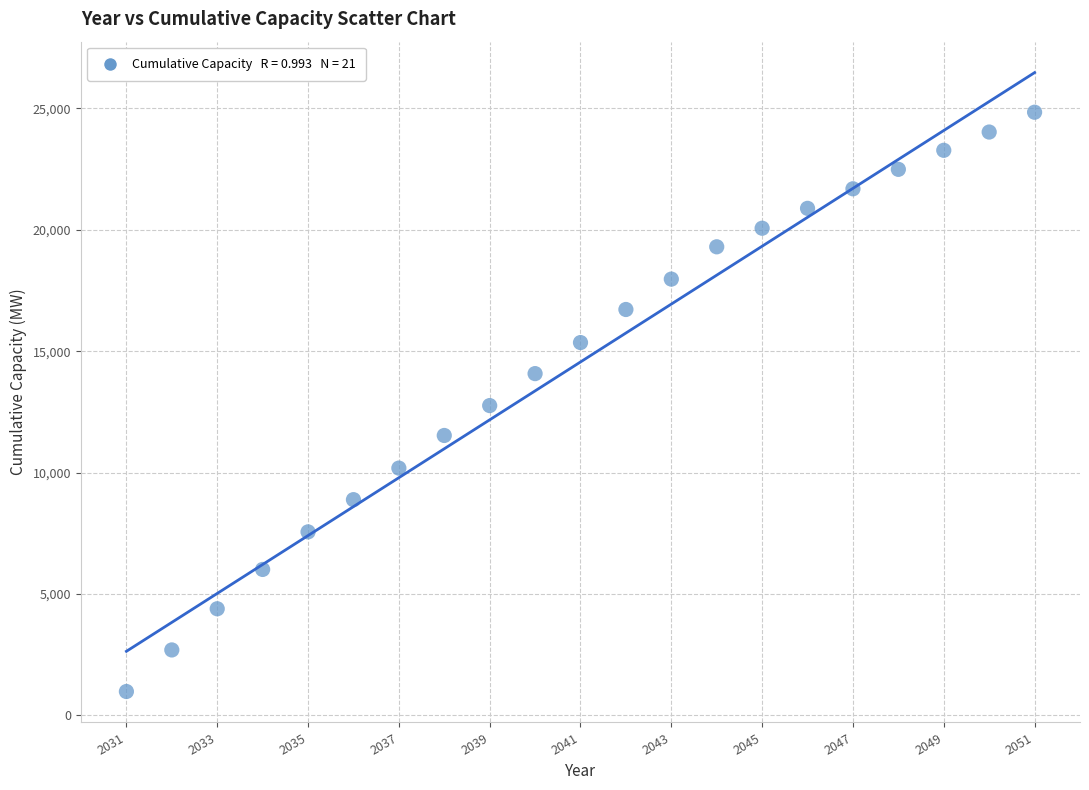

What is the range of X values (max minus min)?

20.0